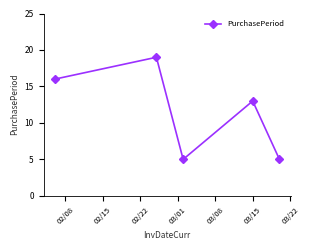

How many points are lower than both their immediate neighbors (excluding endpoints)?

1